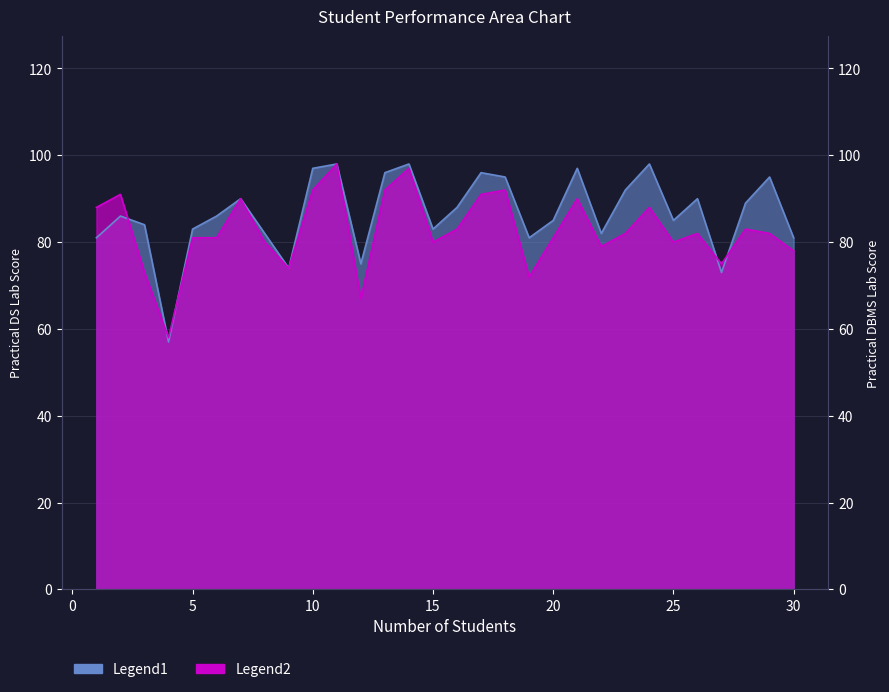

True or false: Legend2 has a value of 40 at 11.

False